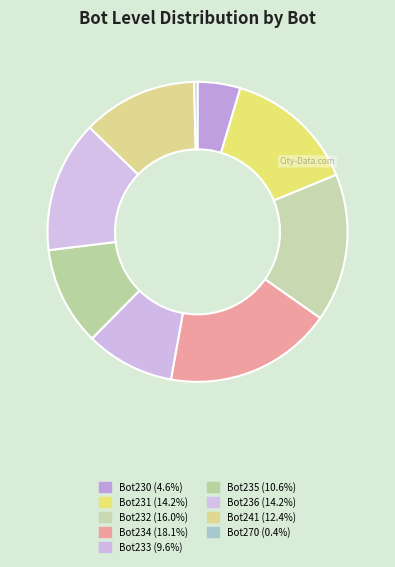

What is the largest slice in the pie chart?

Bot234